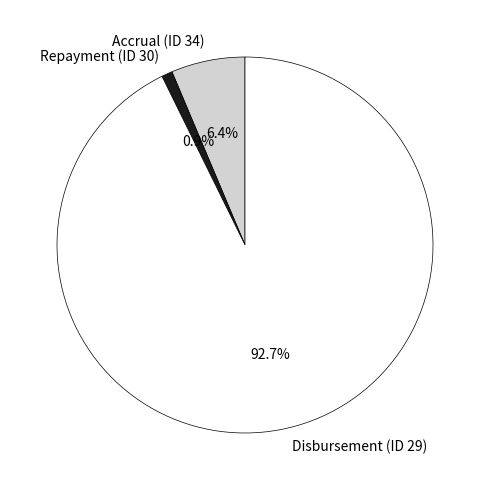

True or false: Repayment (ID 30) accounts for 1% of the total.

True